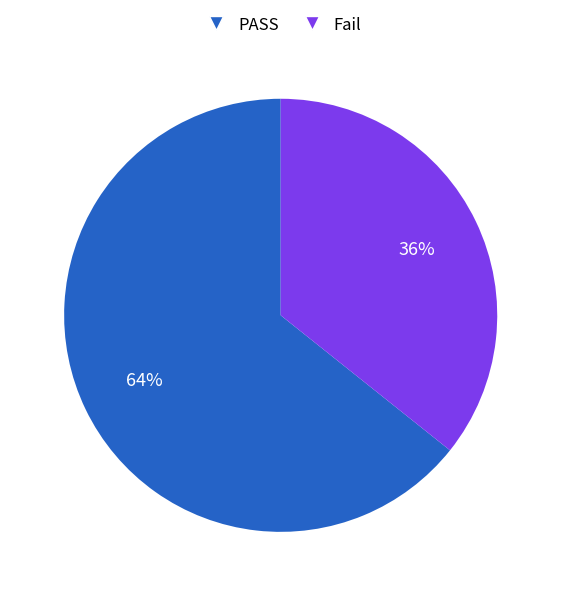

Rank the categories by value from lowest to highest.

Fail, PASS